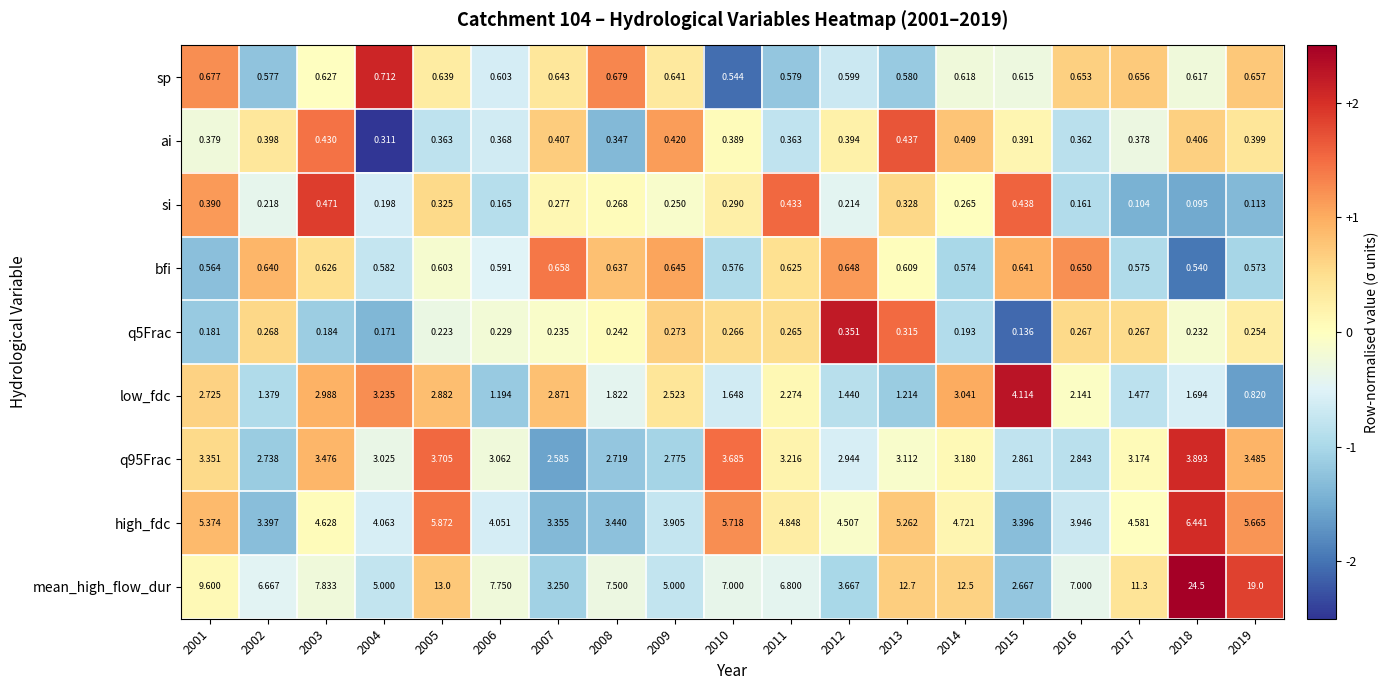

Count the number of data series in this chart.

9